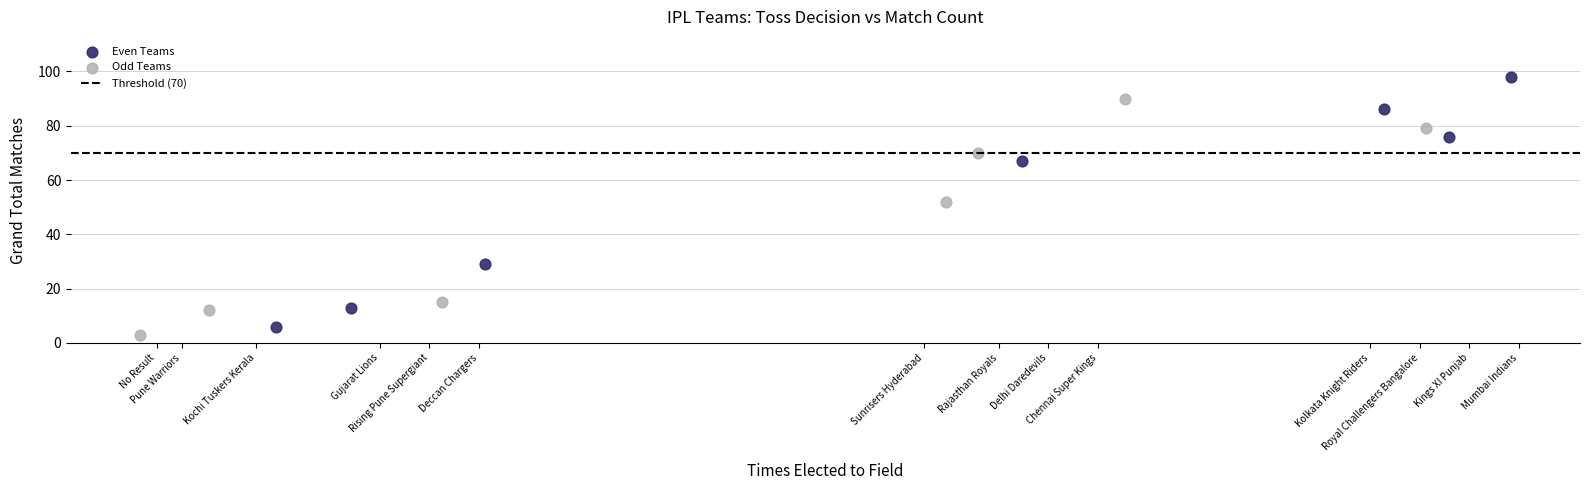

Which series has the widest spread of Y values?

Even Teams